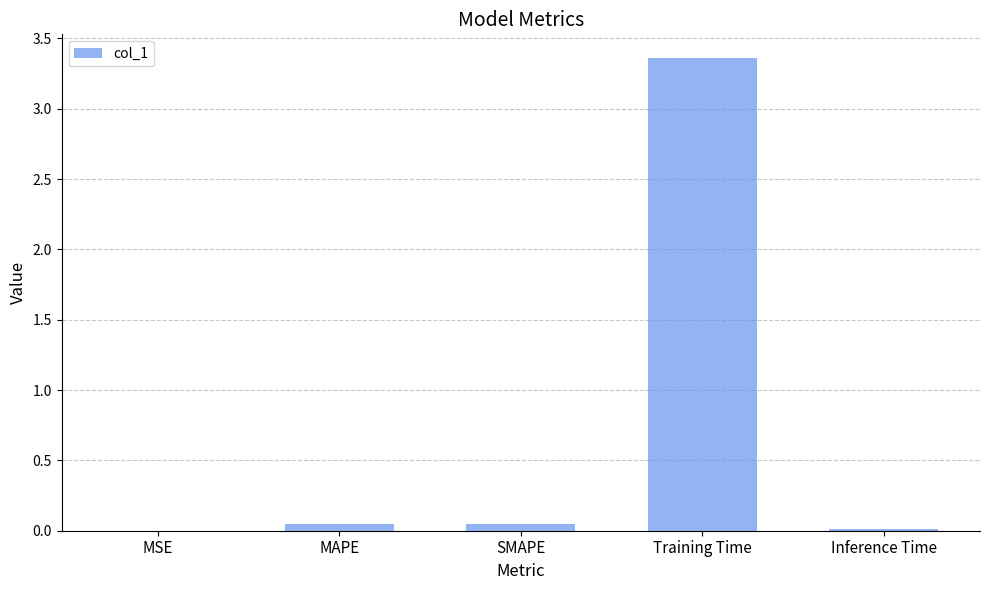

Which category has the highest value across all series?

Training Time